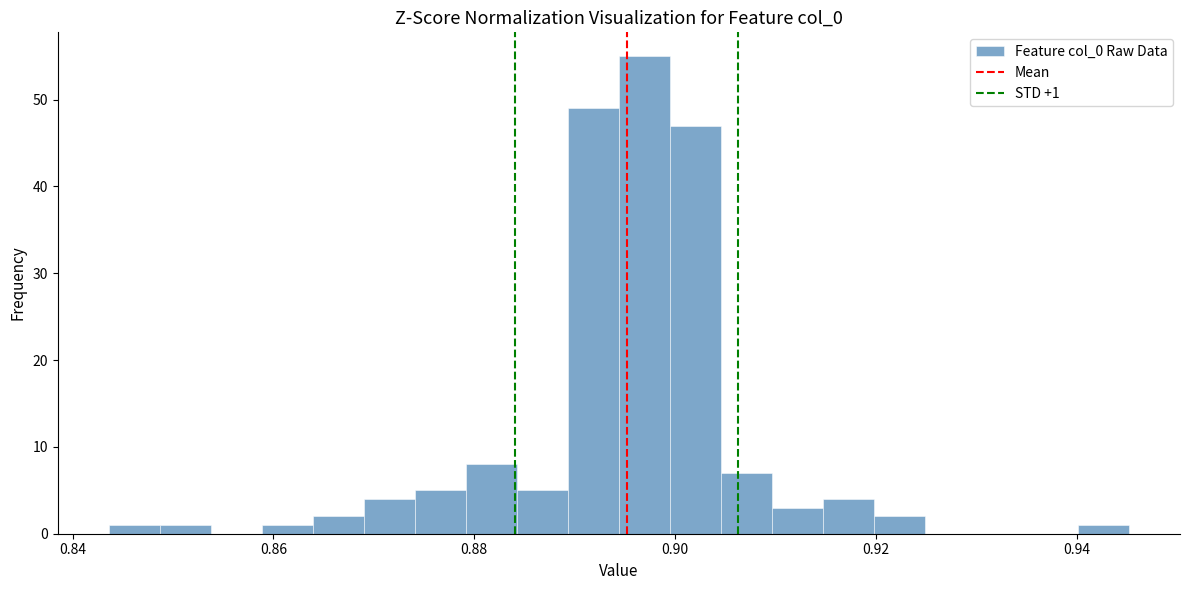

Read against the x-axis, roughly where is the centre of the tallest bar?

0.896